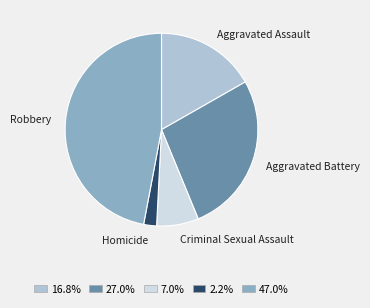

Does any single category account for the majority?

No